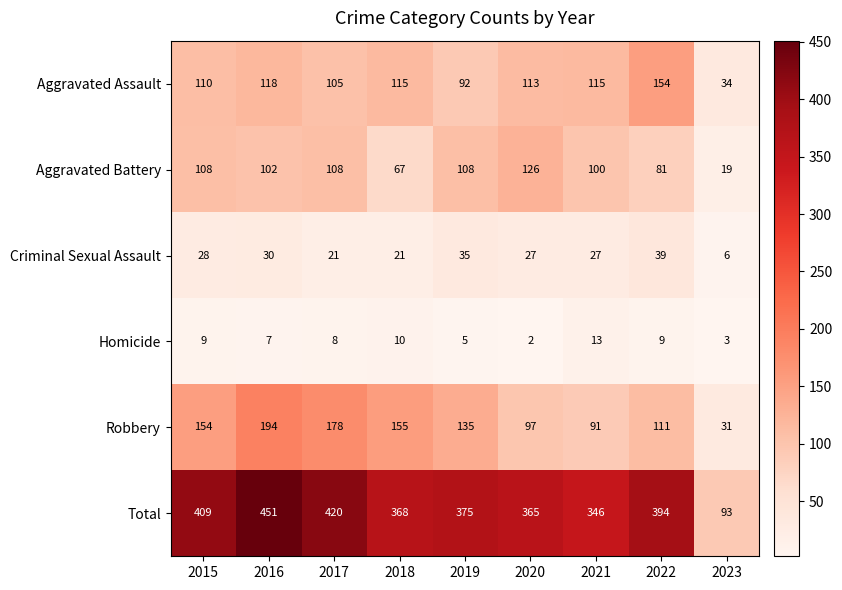

The Homicide series shows 8 at 2017. True or false?

True